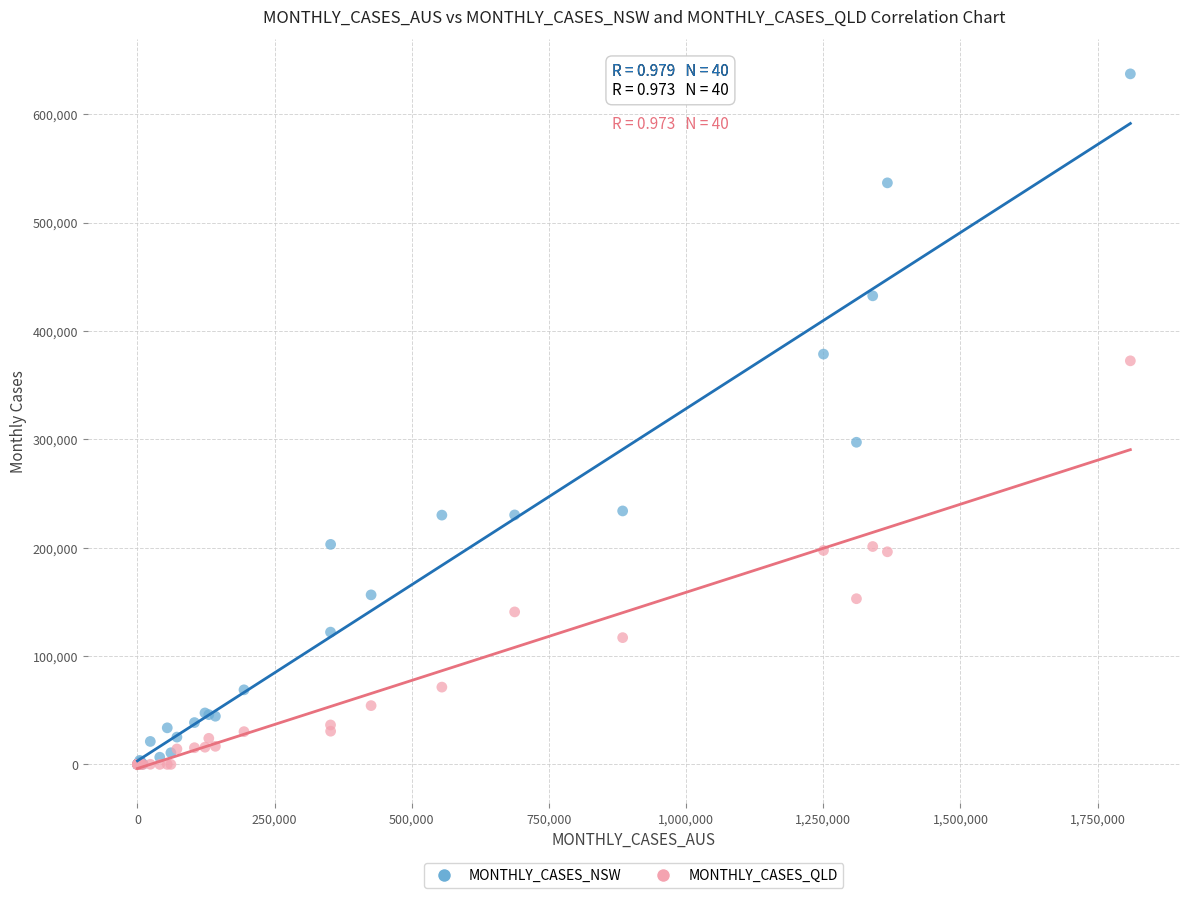

Which series contains the highest Y value?

MONTHLY_CASES_NSW